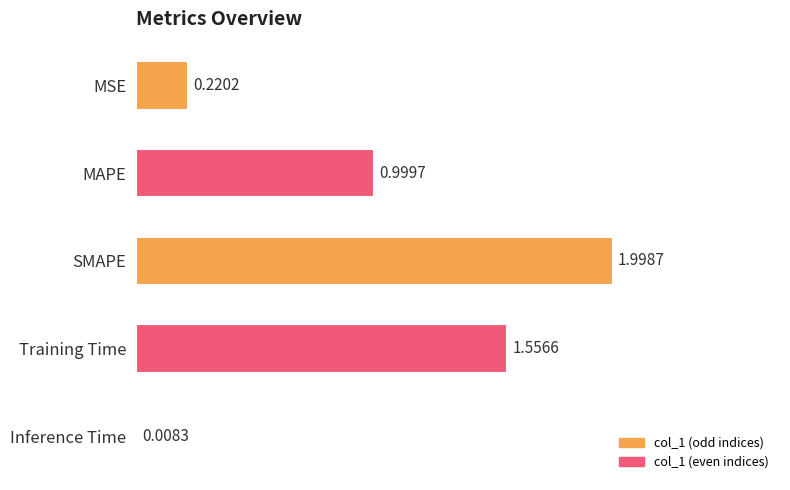

What is the change in value from MSE to MAPE?

+0.8